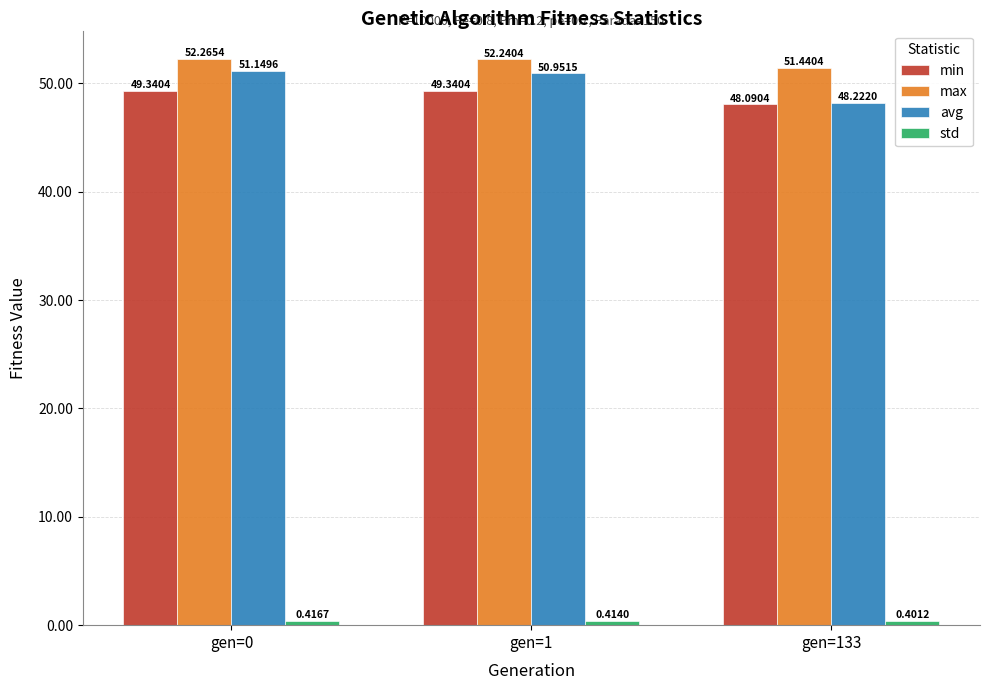

Which series has the largest range (max minus min)?

avg